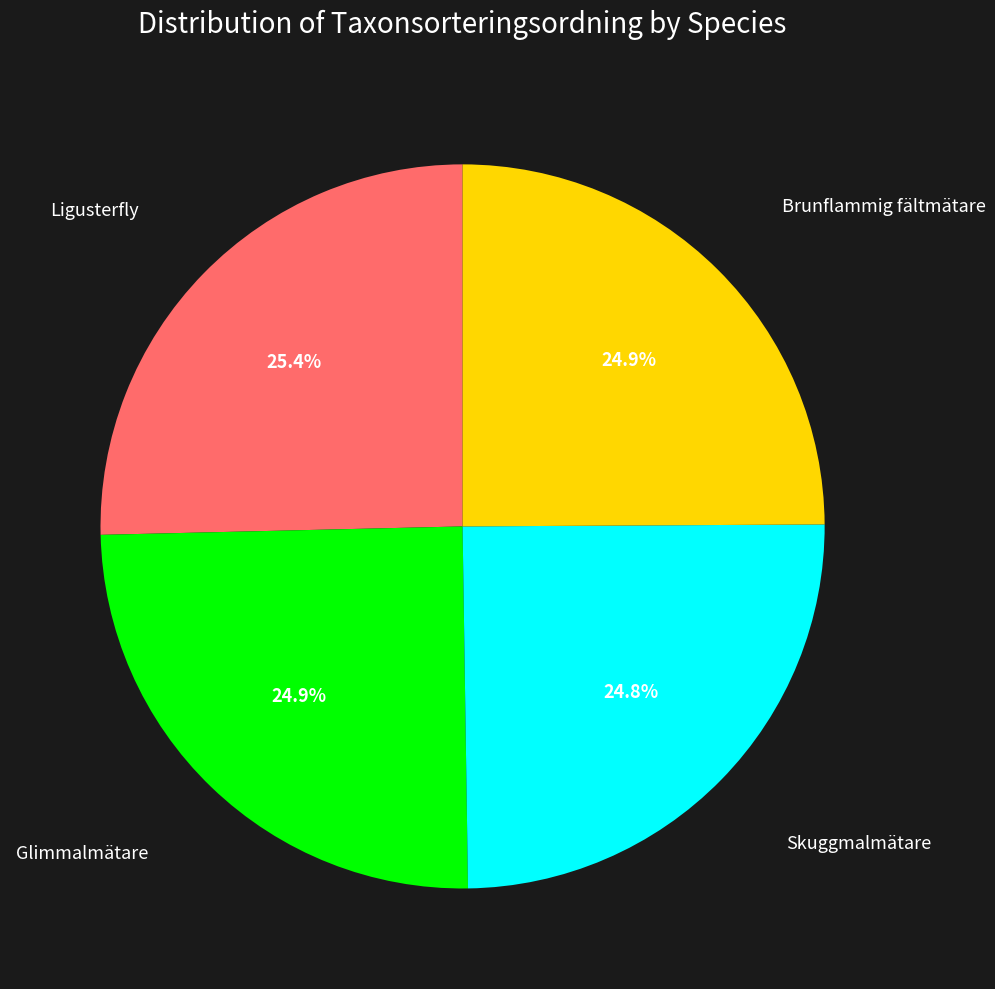

Does any single category account for the majority?

No